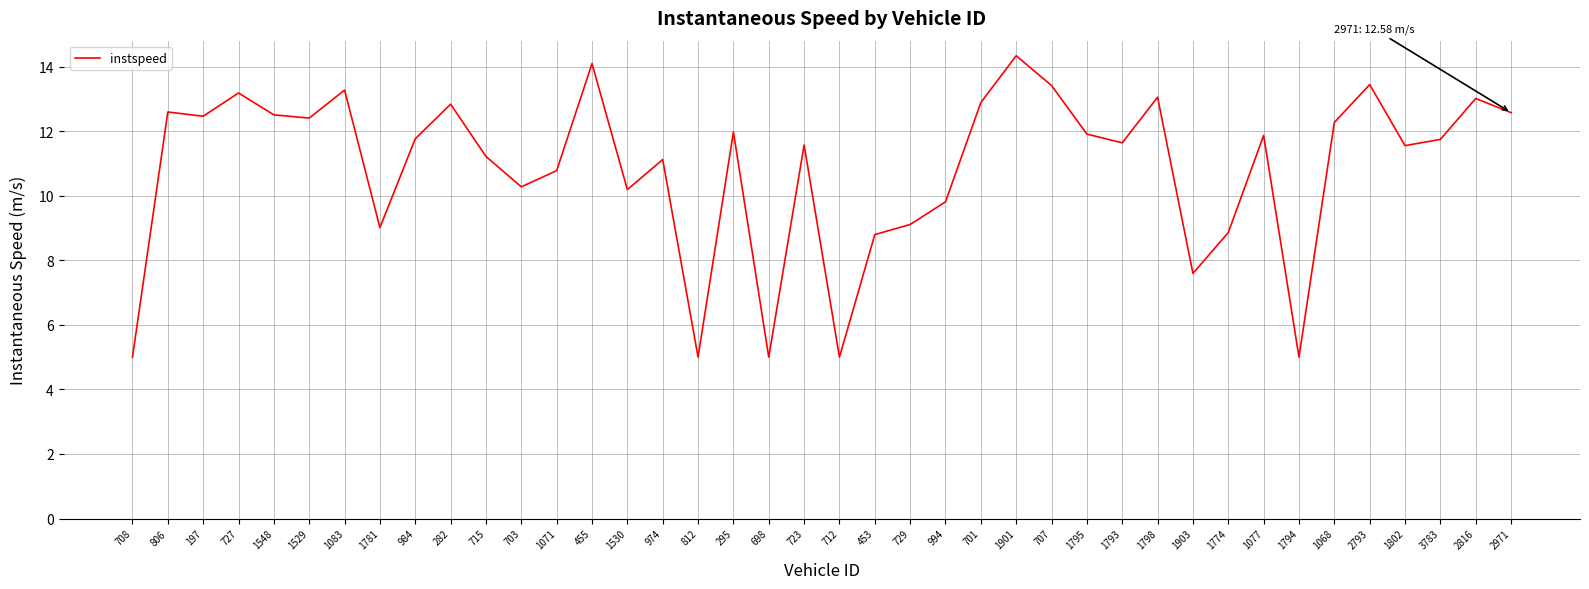

True or false: there are more than 2 points higher than both neighbors.

True